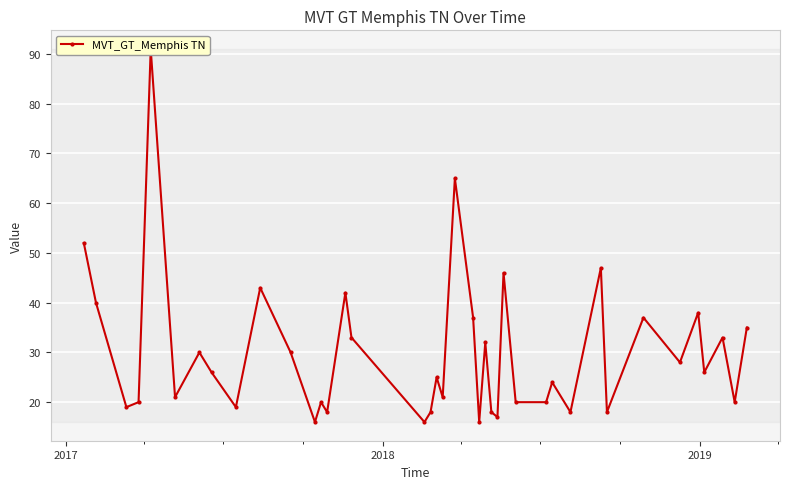

True or false: the data has more than 2 interior local peaks.

True